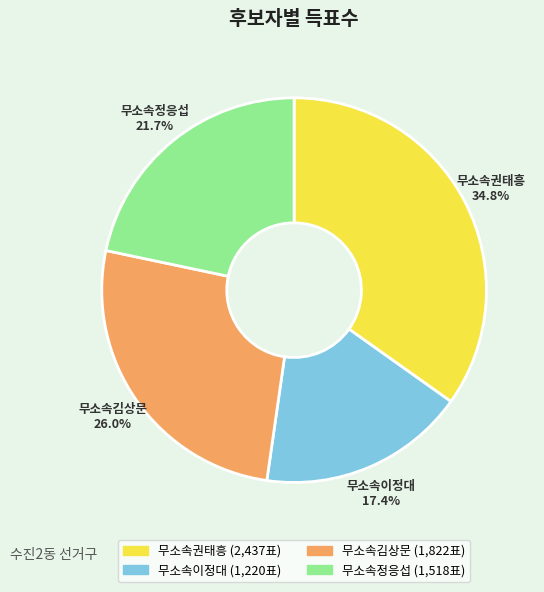

Which slice is the smallest?

무소속이정대